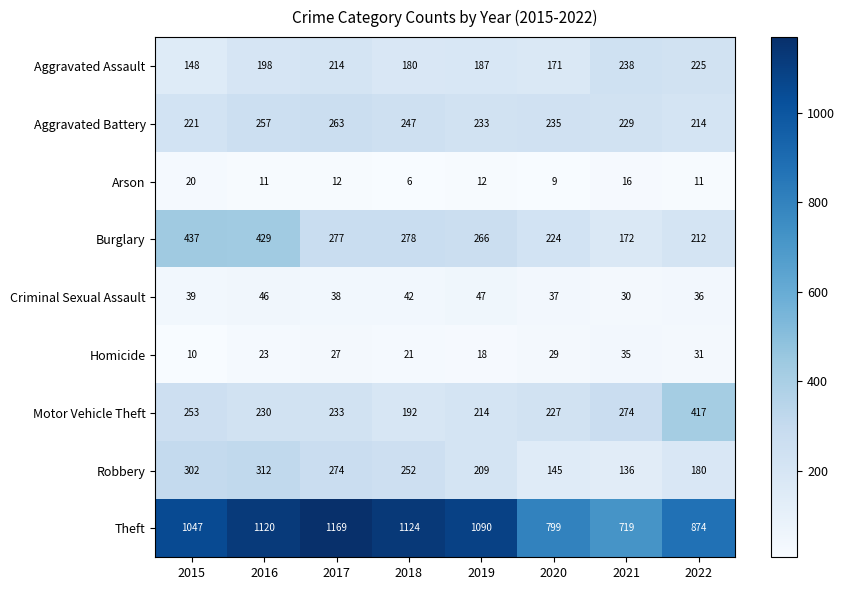

The Theft series shows 1120 at 2016. True or false?

True